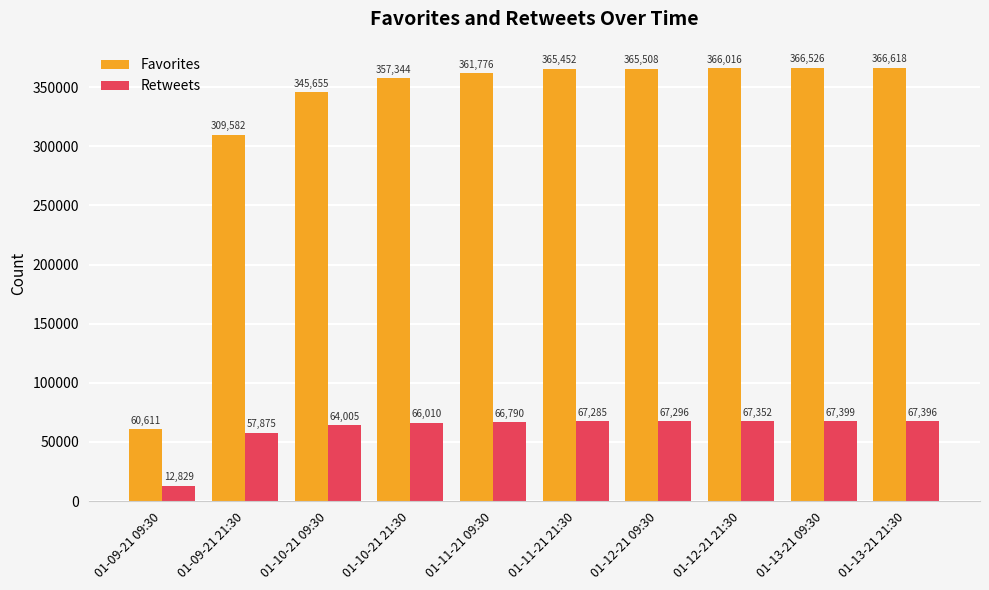

What are all the series names shown in the legend?

Favorites, Retweets